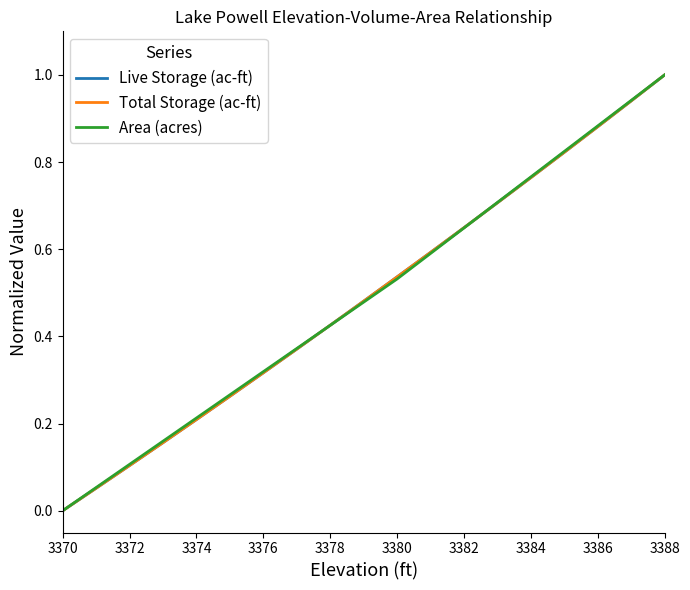

What is the difference between the maximum and second lowest values in the Total Storage (ac-ft) series?

0.9